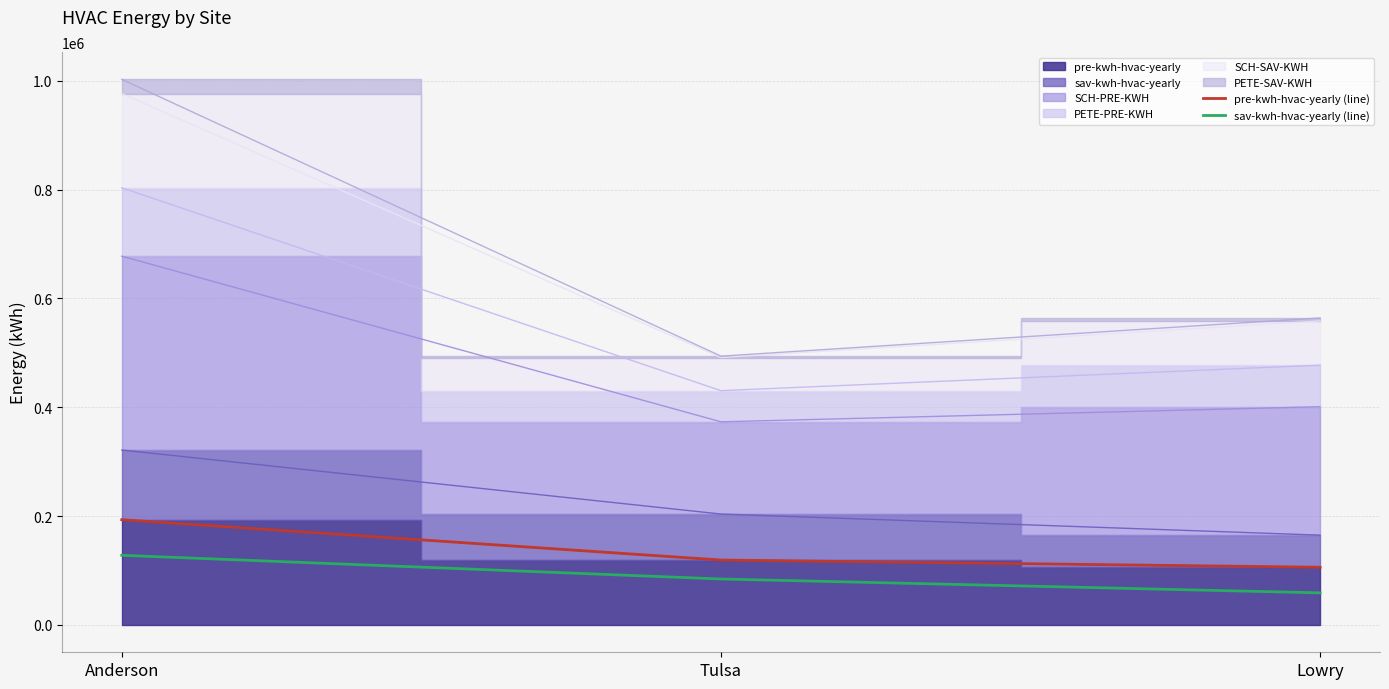

What is the difference between the maximum and minimum values in the sav-kwh-hvac-yearly (line) series?

68995.5